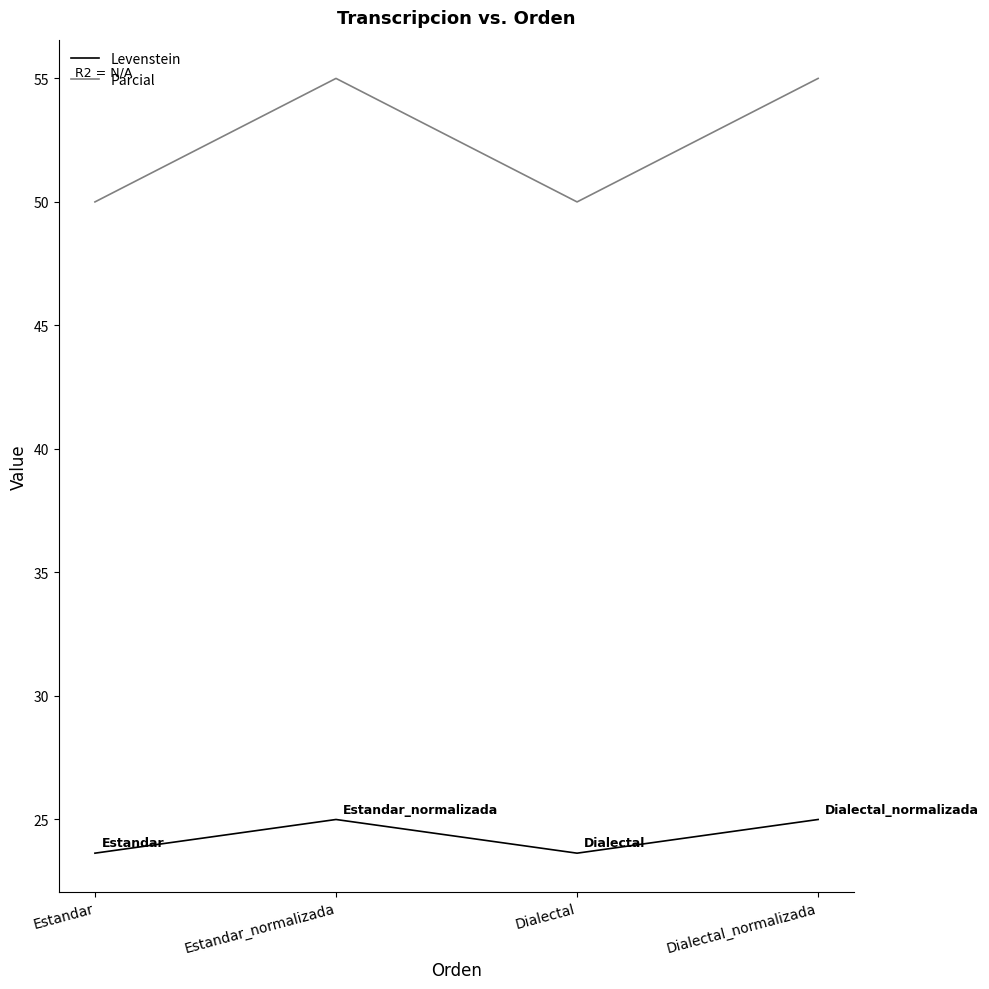

What is the difference between the second highest and second lowest values in the Parcial series?

5.0